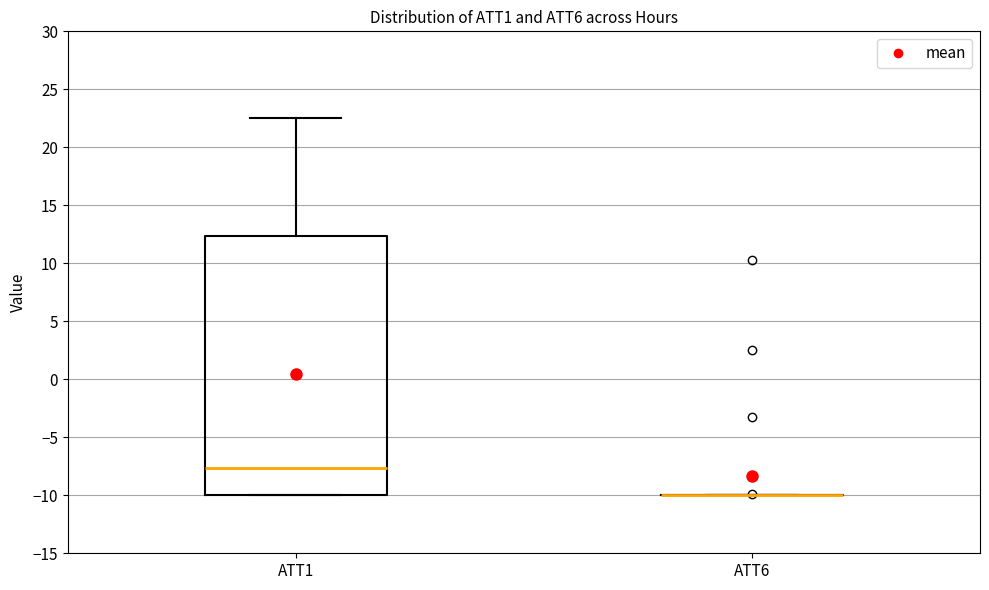

Reading left to right, transcribe this box plot: for each box, give where its median line is, the range the box spans, and where its two whiskers end, as read against the y-axis. The values are not printed on the chart, so give them approximately, as read against the axis.

ATT1: median -7.5, box -10.0 to 12.5, whiskers -10.0 to 22.5
ATT6: box collapsed to a line at -10.0, whiskers -10.0 to -10.0